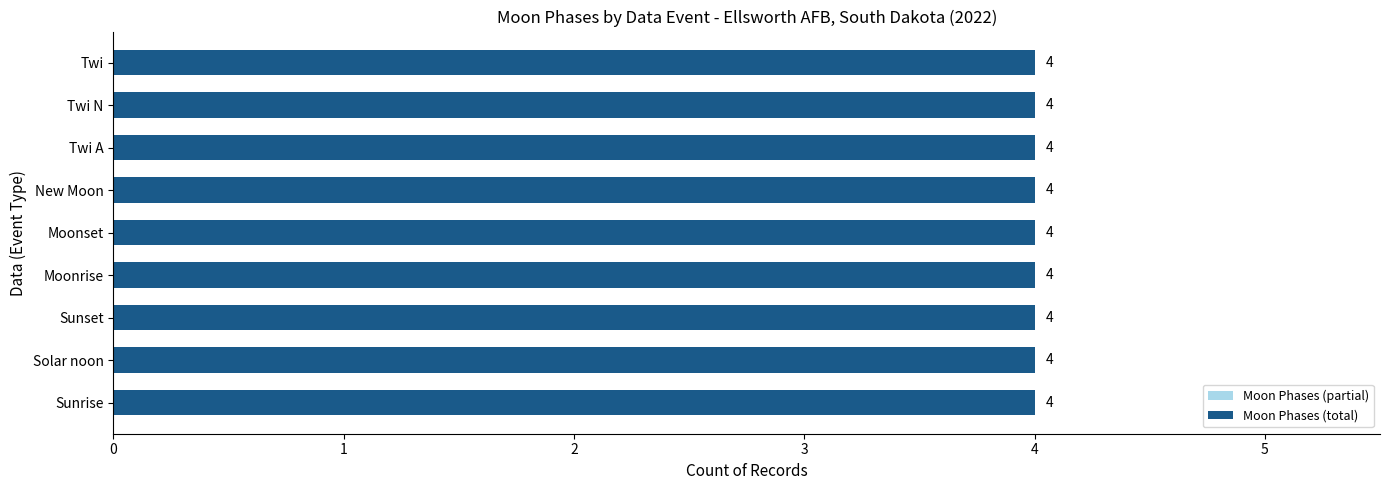

What is the difference between the Moon Phases (partial) values at Sunset and Moonset?

2.0